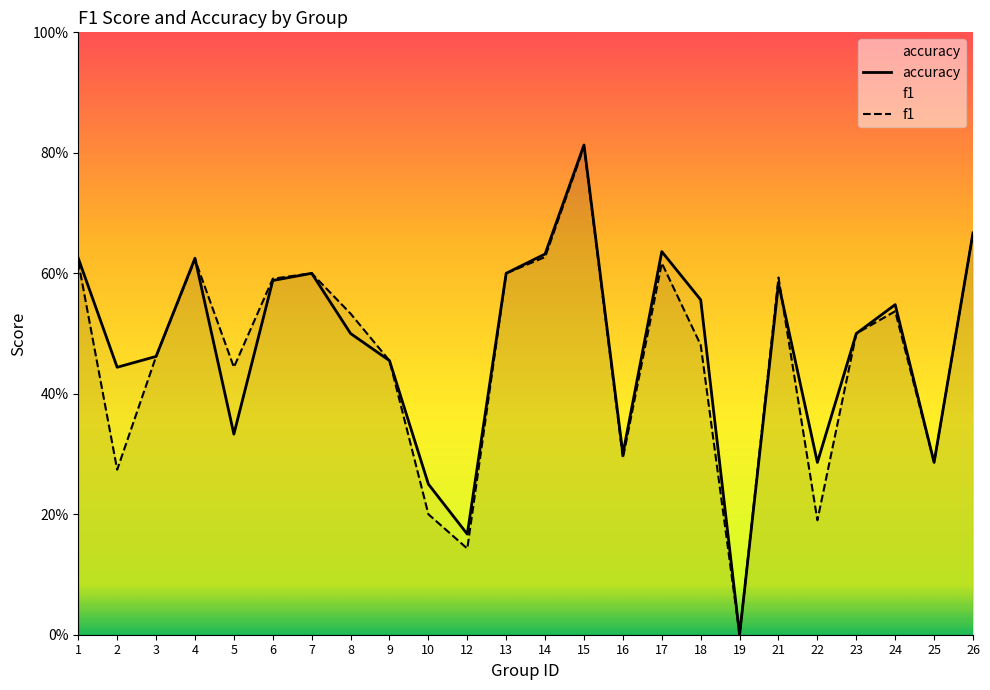

Reading left to right, extract all data points from this chart.

accuracy: 0.6	0.4	0.5	0.6	0.3	0.6	0.6	0.5	0.5	0.2	0.2	0.6	0.6	0.8	0.3	0.6	0.6	0.0	0.6	0.3	0.5	0.5	0.3	0.7
f1: 0.6	0.3	0.5	0.6	0.4	0.6	0.6	0.5	0.5	0.2	0.1	0.6	0.6	0.8	0.3	0.6	0.5	0.0	0.6	0.2	0.5	0.5	0.3	0.7